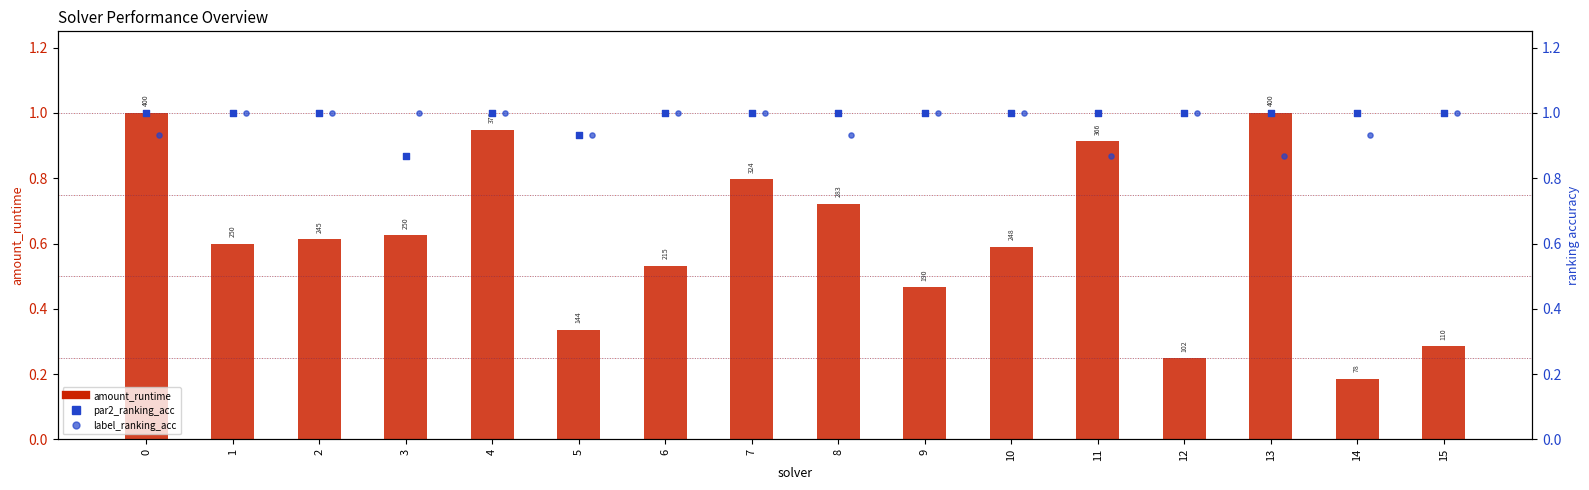

Is the value of par2_ranking_acc at 10 greater than the value of label_ranking_acc at 14?

Yes